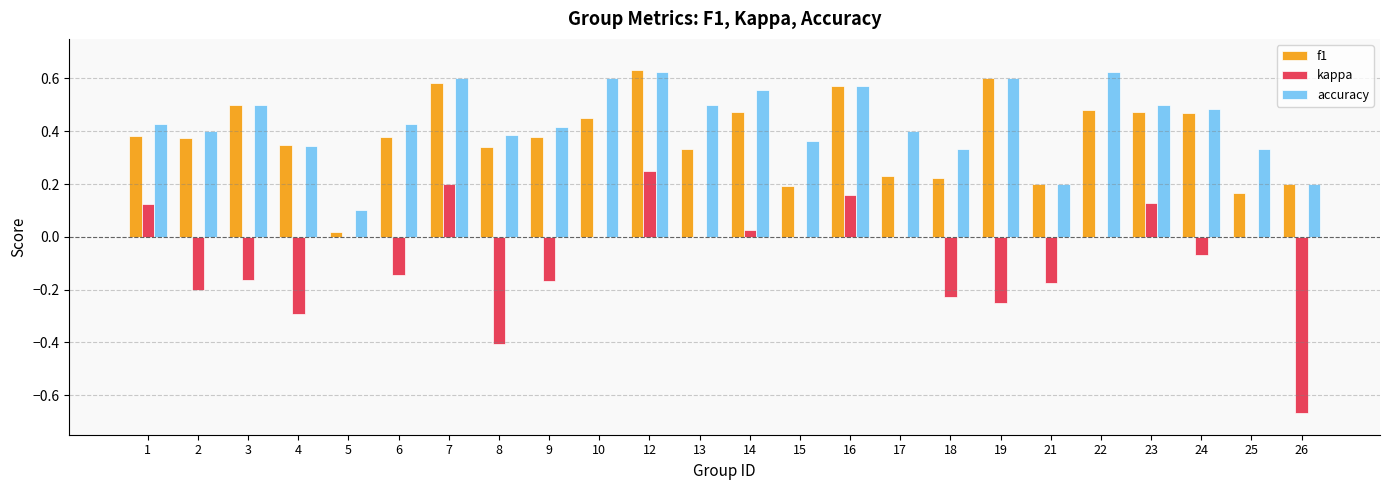

At which category is the sum across all series the highest?

12